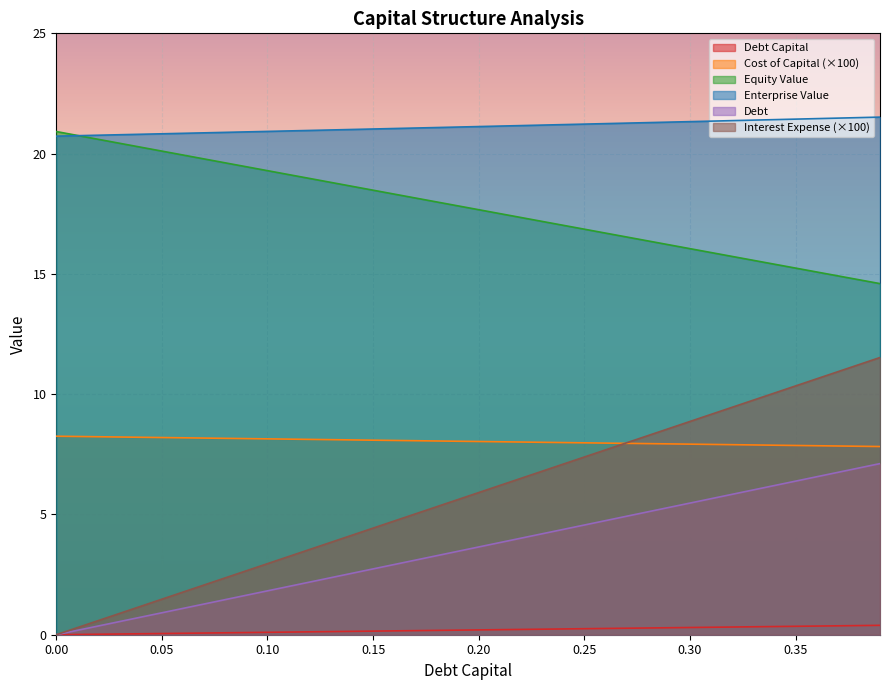

What is the approximate value of debt at 0.25?

4.6